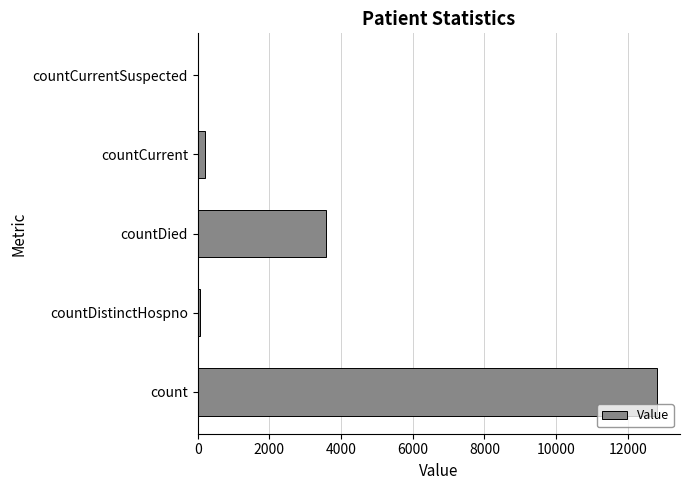

Are the bars grouped side by side (vs. stacked)?

No